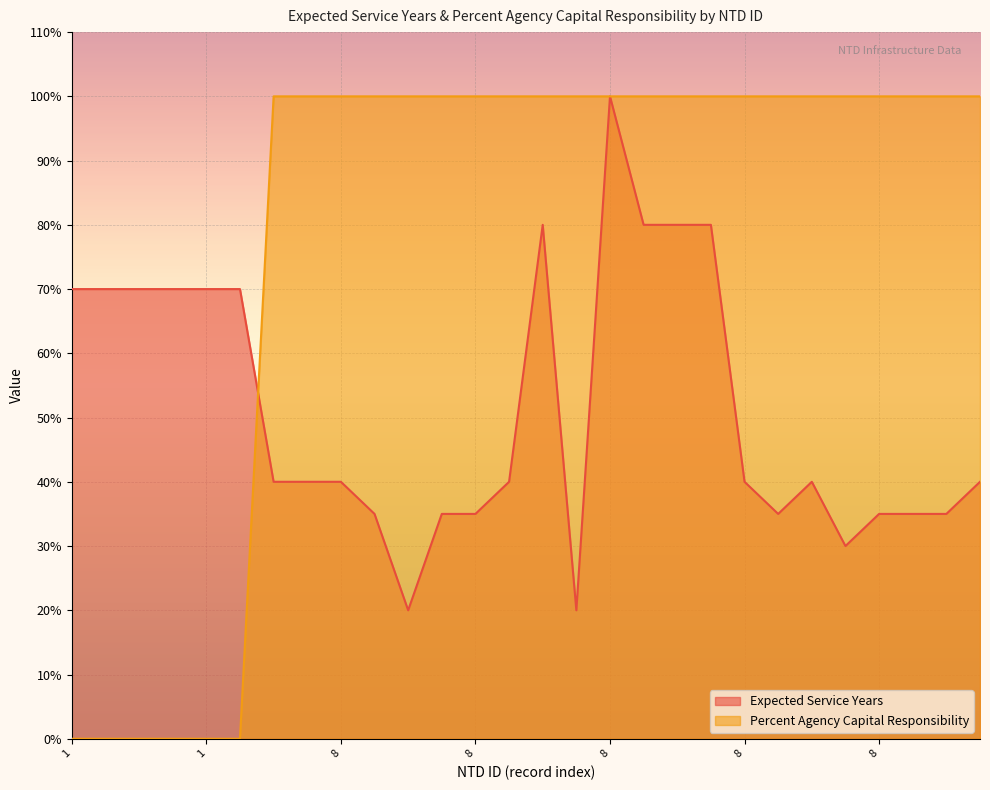

Which series ends up on top after the final intersection of Expected Service Years and Percent Agency Capital Responsibility?

Percent Agency Capital Responsibility